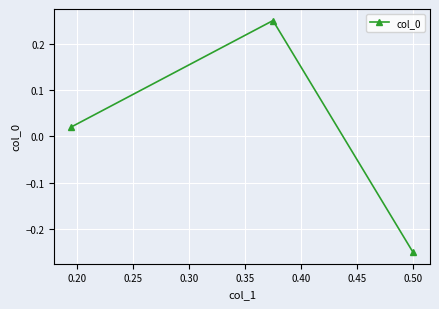

How many lines are shown in the chart?

1